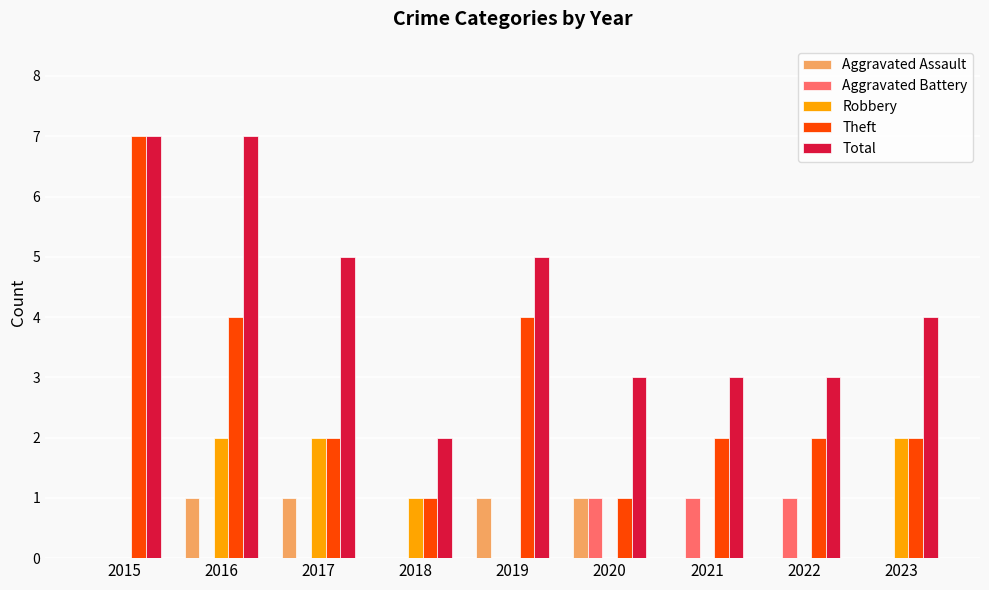

The value of Aggravated Battery at 2015 is 0. True or false?

True